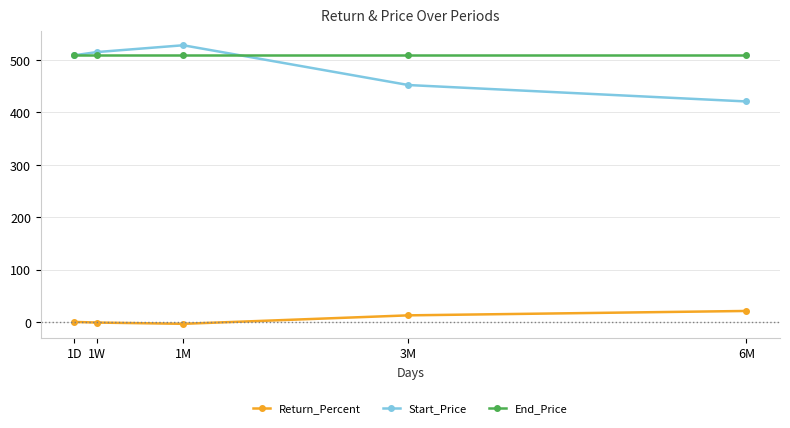

How many data points does each series have?

5